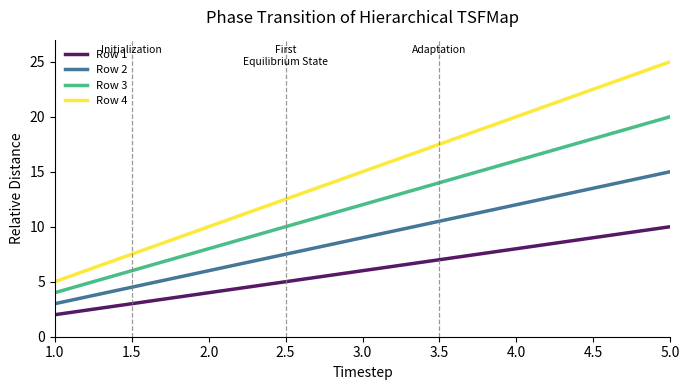

Is the value of Row 3 at 3.0 greater than the value of Row 1 at 2.0?

Yes